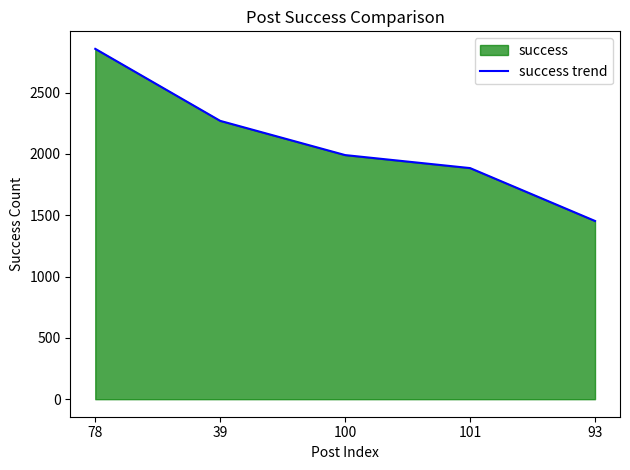

What value does the data have at 39?

2269